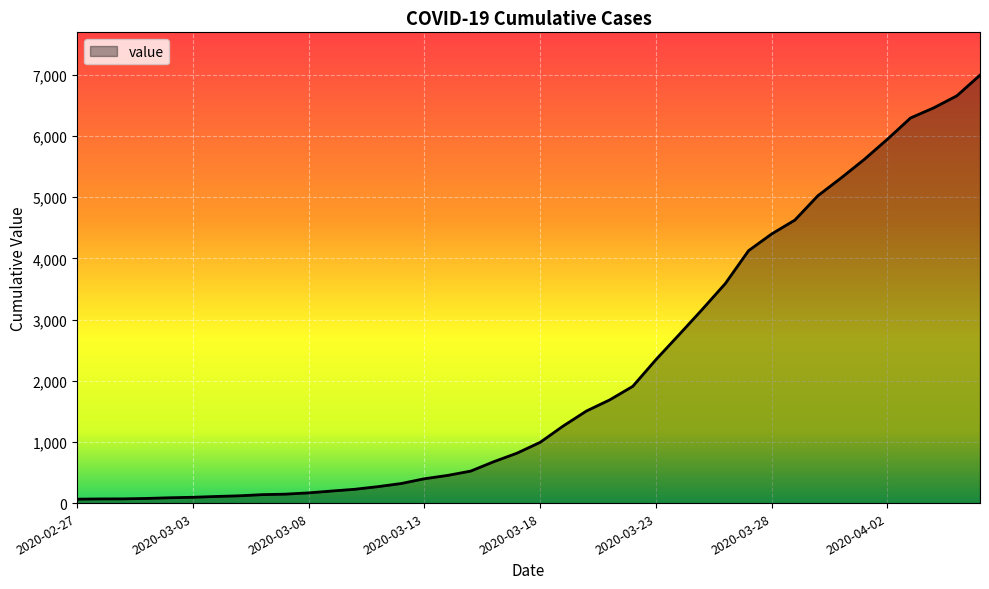

What is the maximum value shown in the chart?

6995